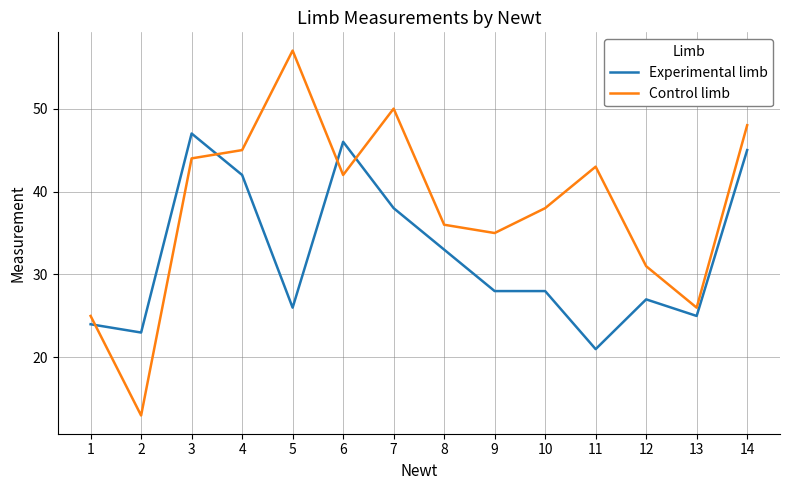

Reading left to right, what are all the values shown in this chart?

Experimental limb: 24	23	47	42	26	46	38	33	28	28	21	27	25	45
Control limb: 25	13	44	45	57	42	50	36	35	38	43	31	26	48